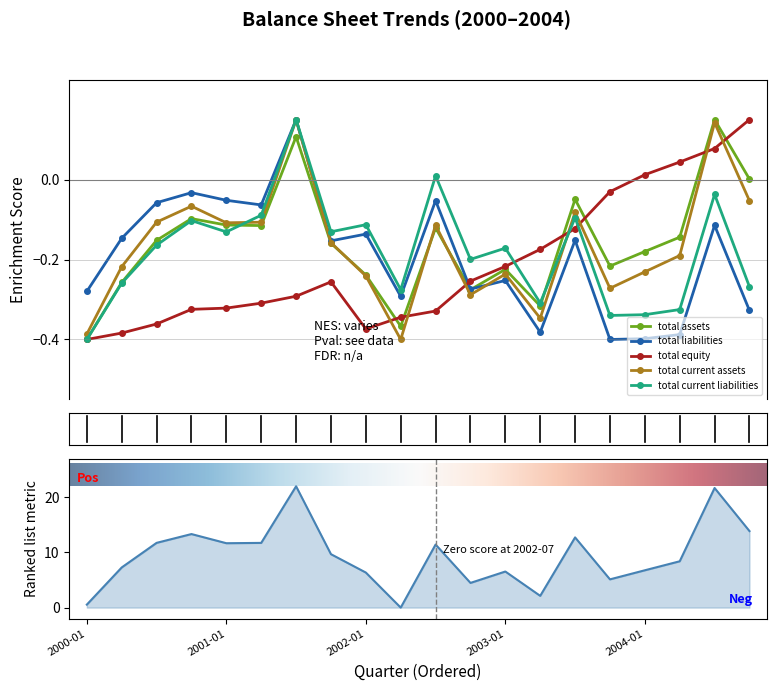

True or false: total_current_assets and total_equity cross at least once.

True